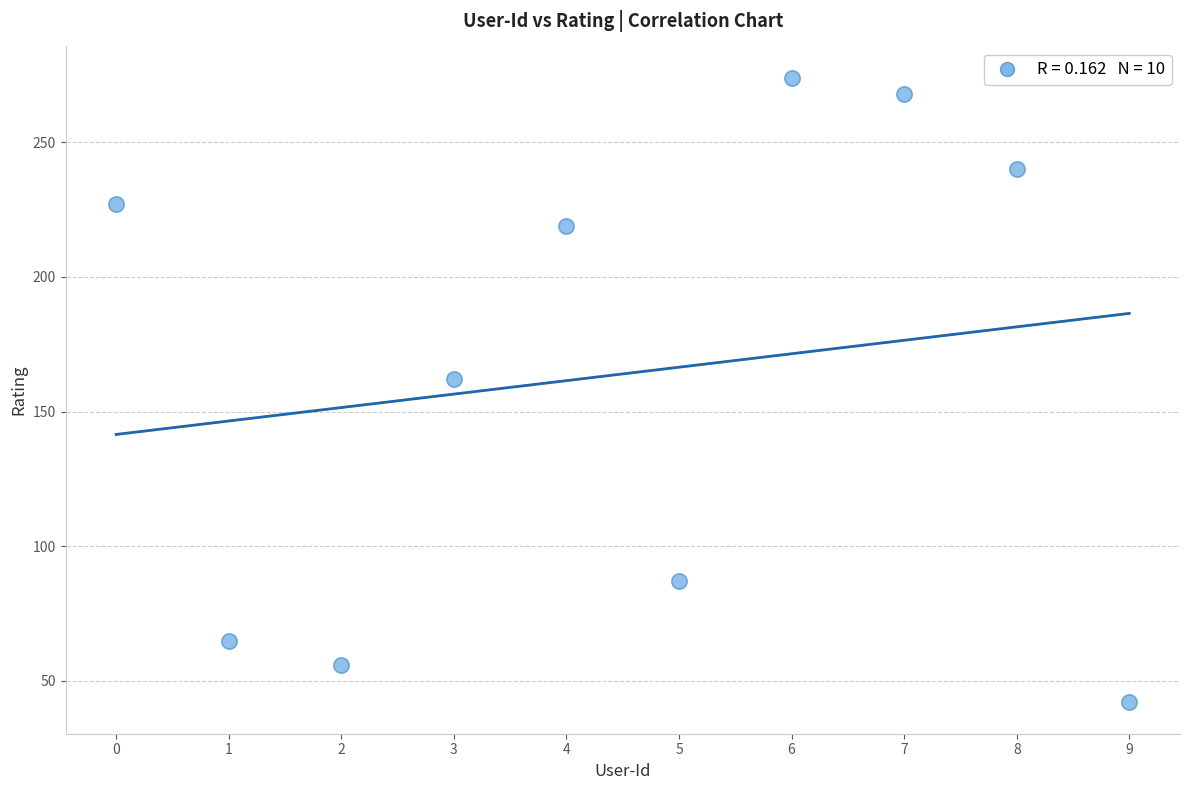

What Y value in the scatter plot is closest to 158?

162